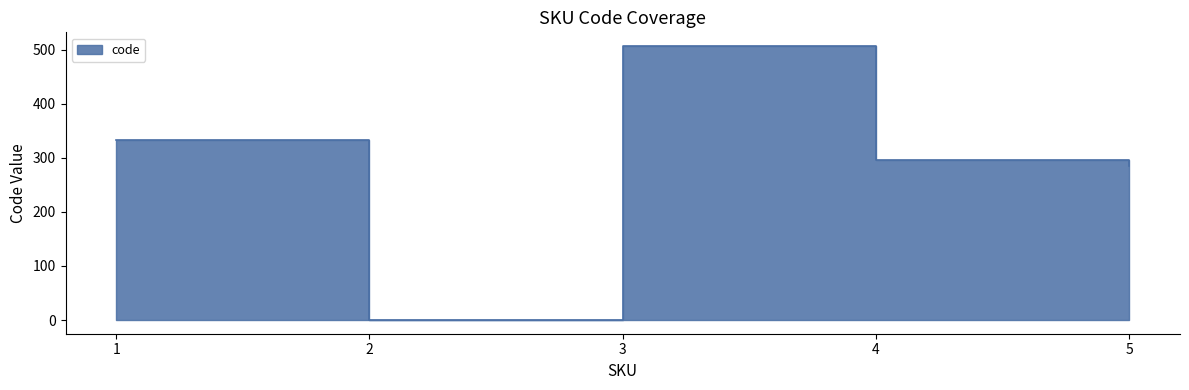

Which category has the lowest value across all series?

2